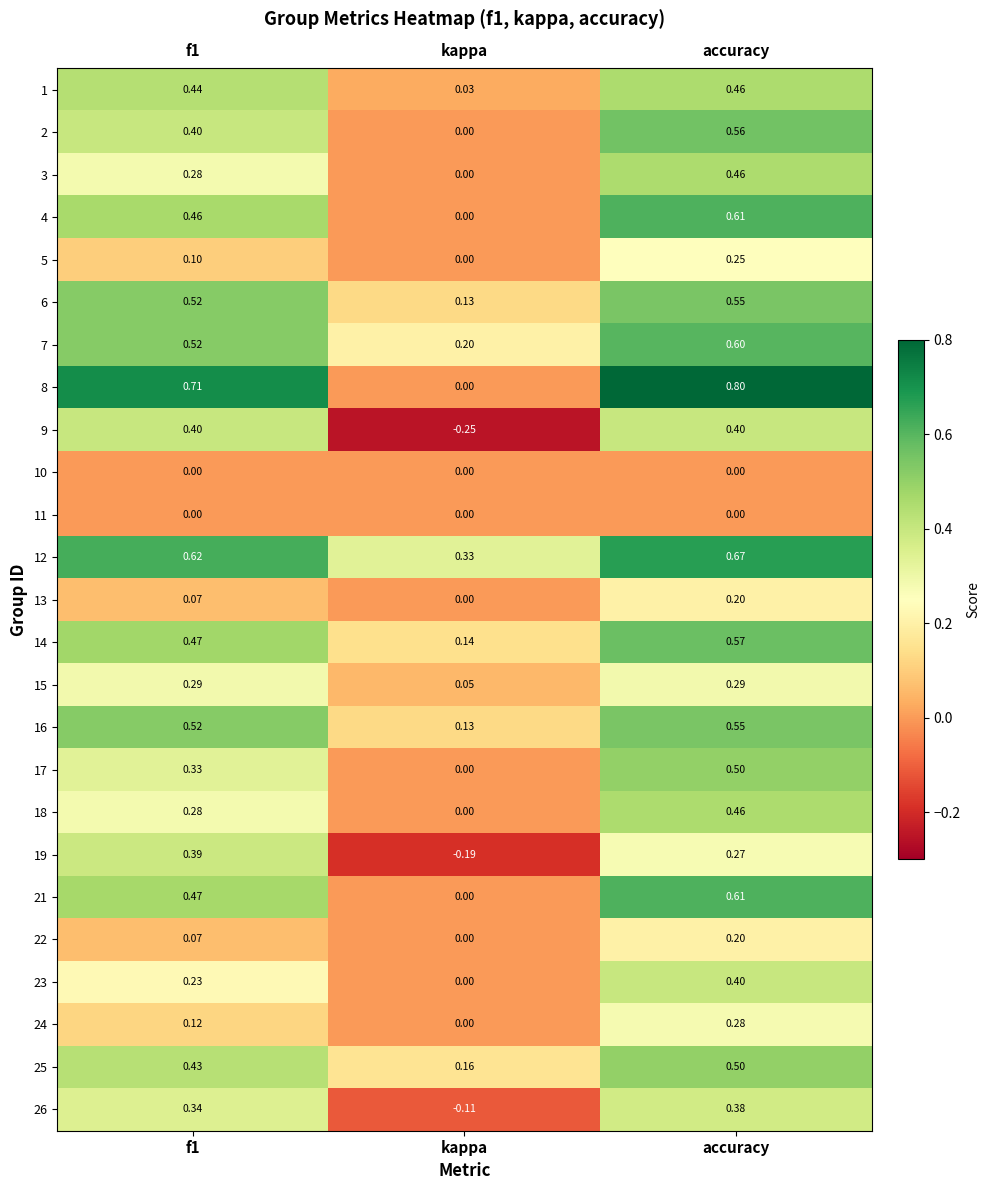

Where is 21 nearest to the value 0?

kappa